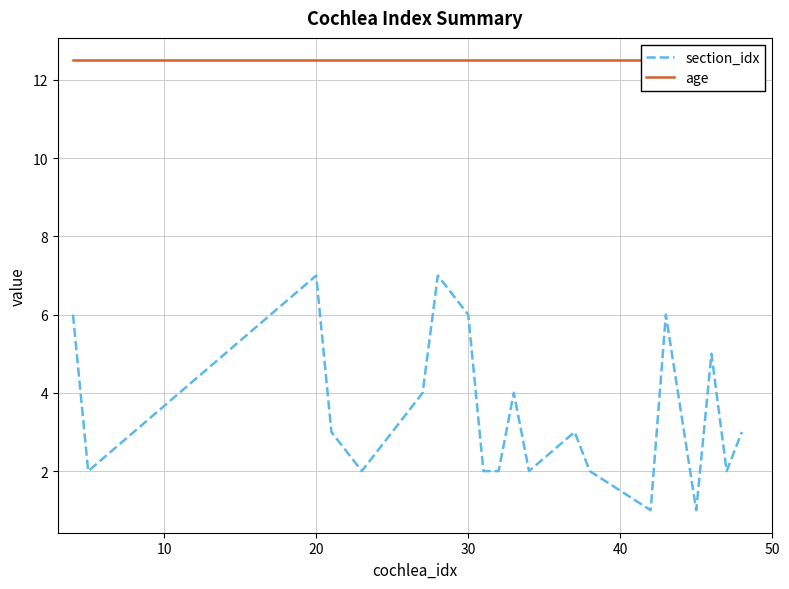

True or false: age and section_idx cross at least once.

False